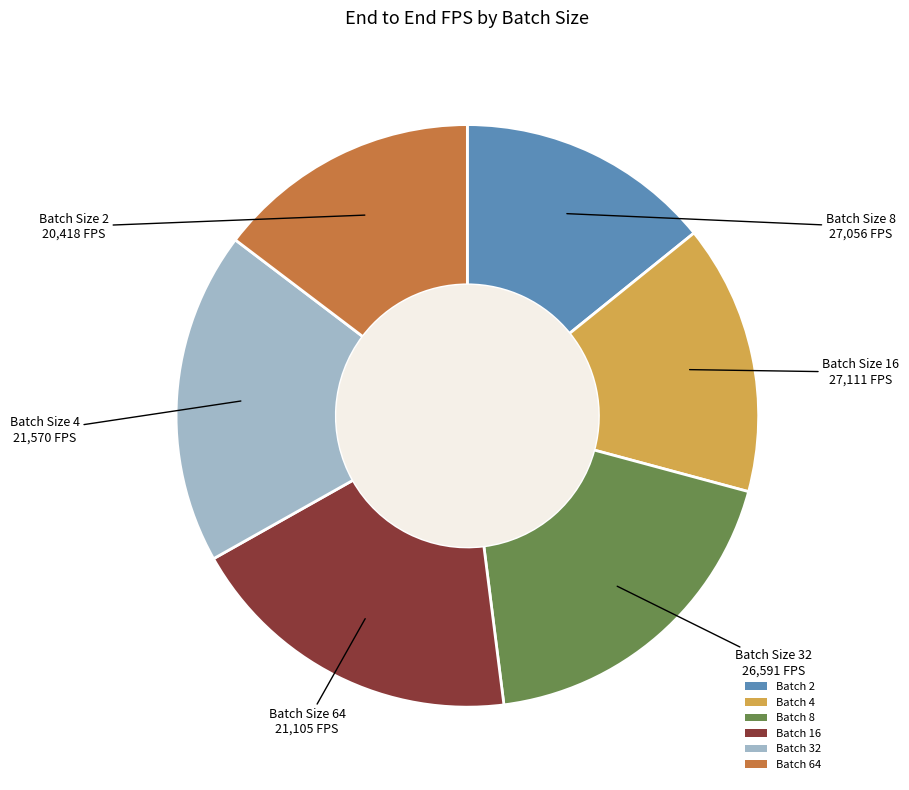

Is there a majority slice in this chart?

No